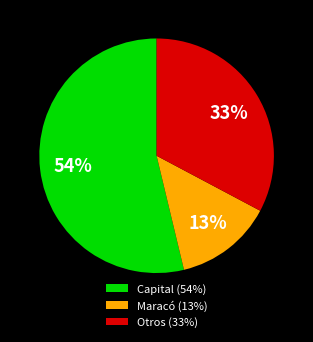

Which category has the biggest portion of the pie?

Capital (54%)